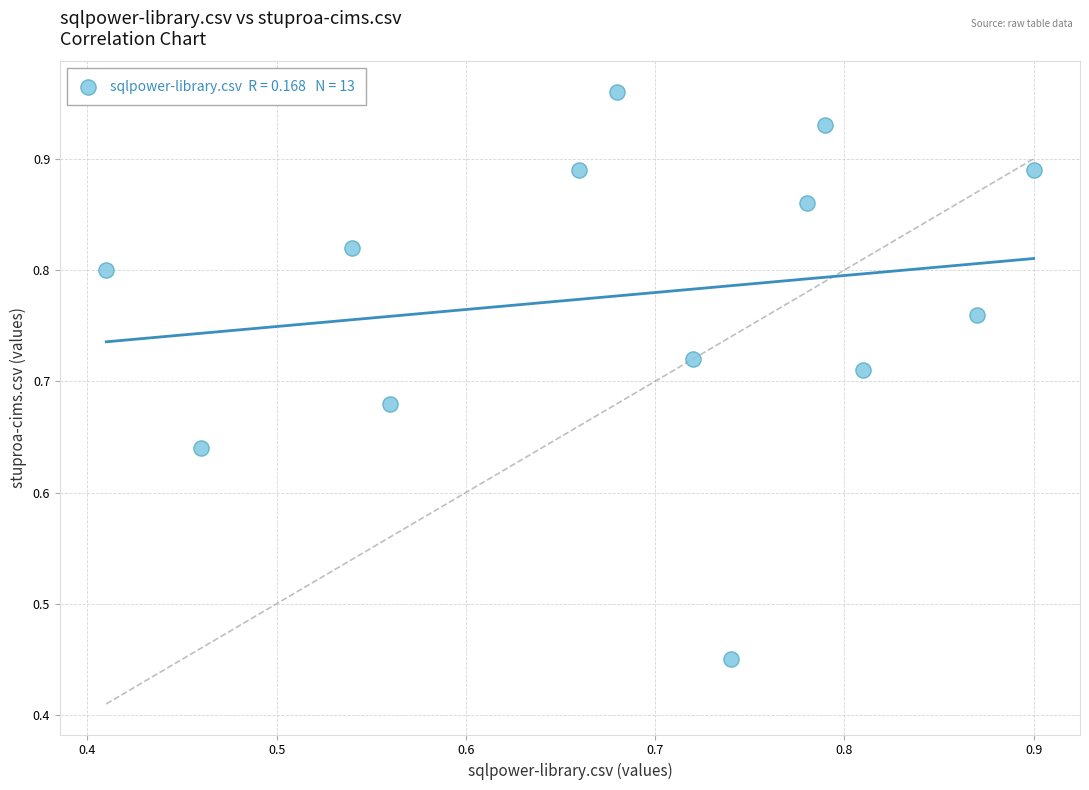

Count the number of points in this scatter plot.

13